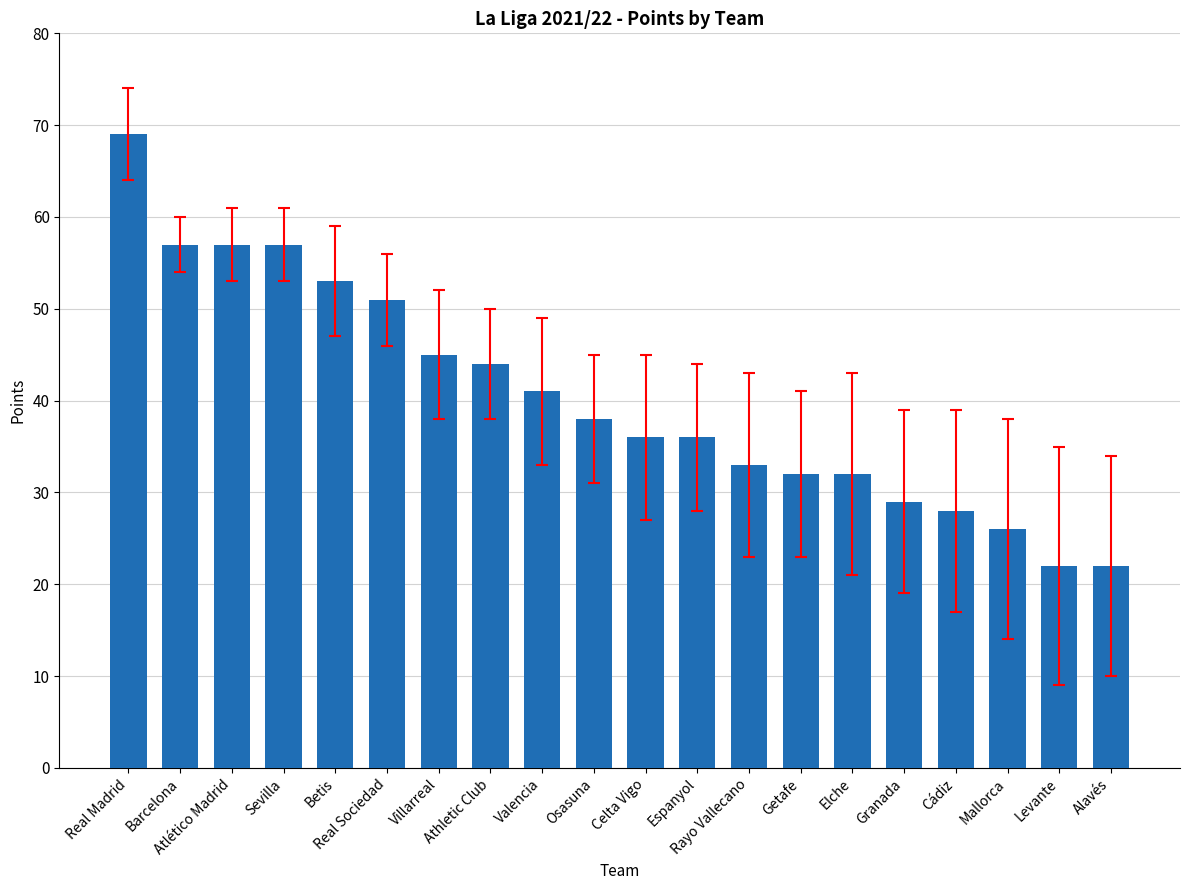

What is the sum of the values at Real Sociedad and Osasuna?

89